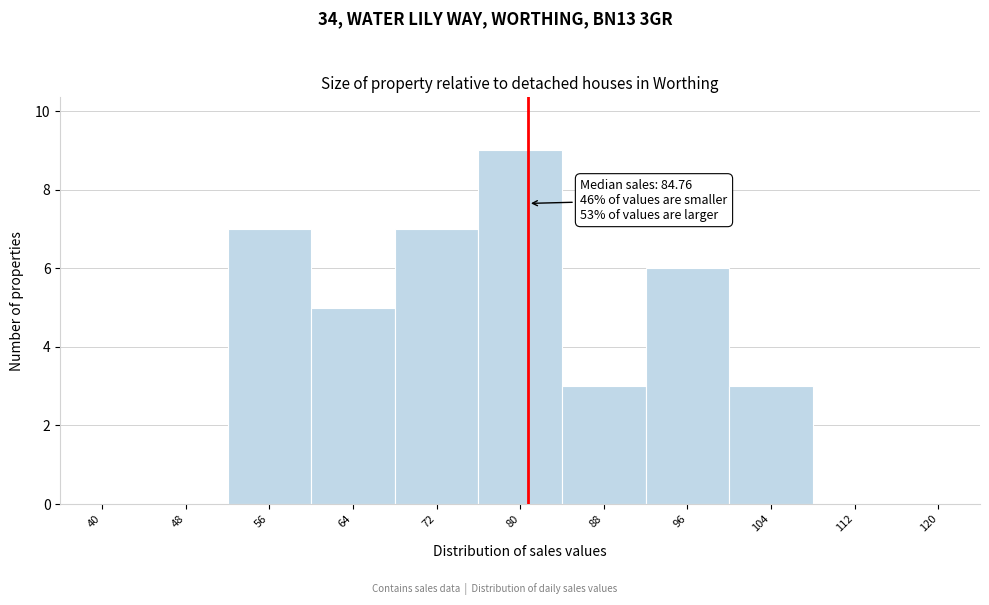

Reading left to right, list all the values displayed in this chart.

40=0	48=0	56=7	64=5	72=7	80=9	88=3	96=6	104=3	112=0	120=0